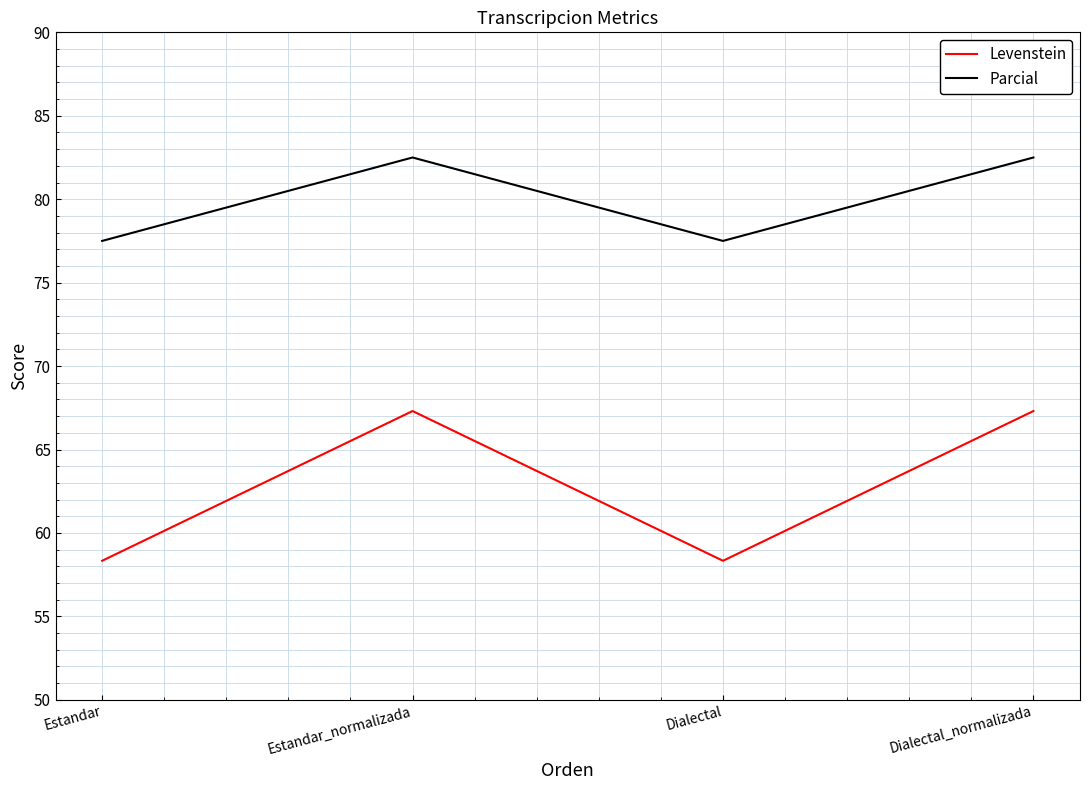

What is the highest value of the Levenstein series?

67.3